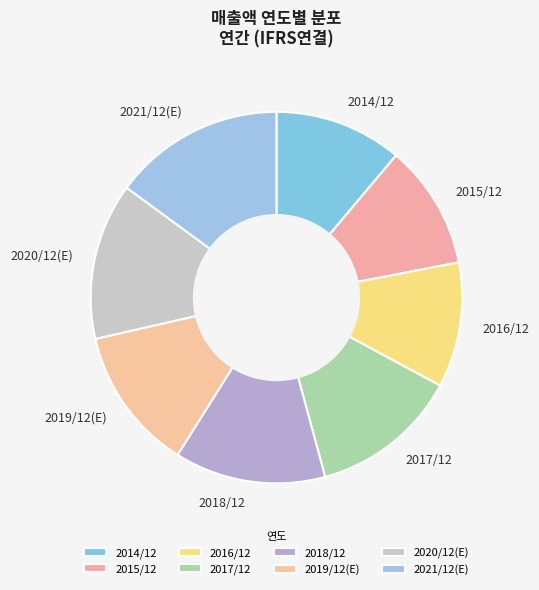

The 2018/12 slice represents 13% of the pie. True or false?

True